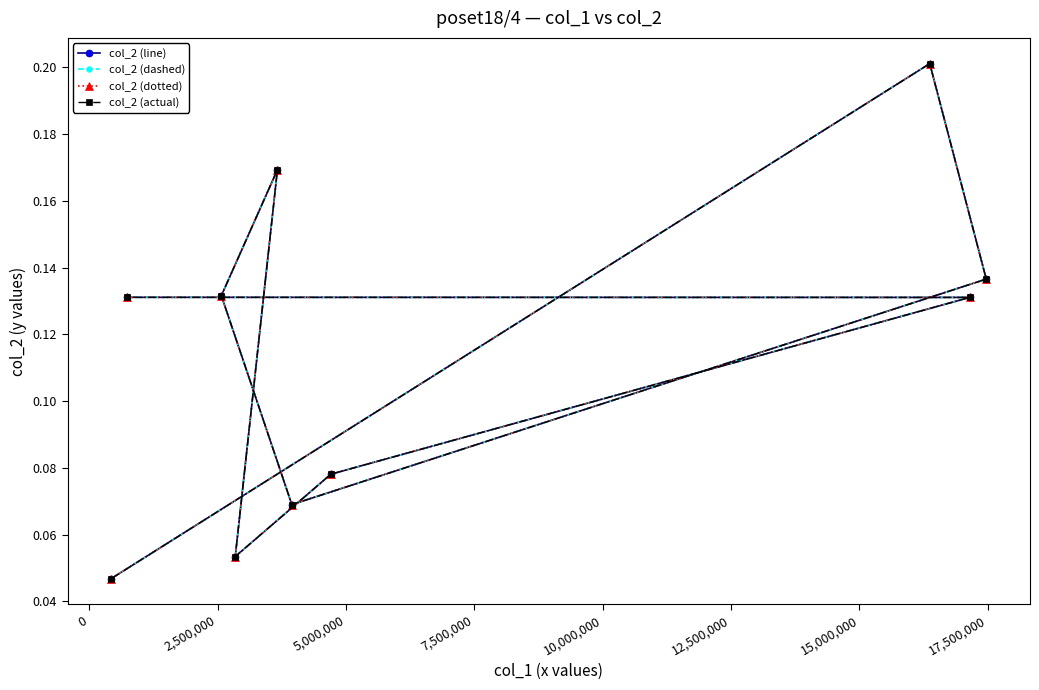

What position from the left is 0?

2